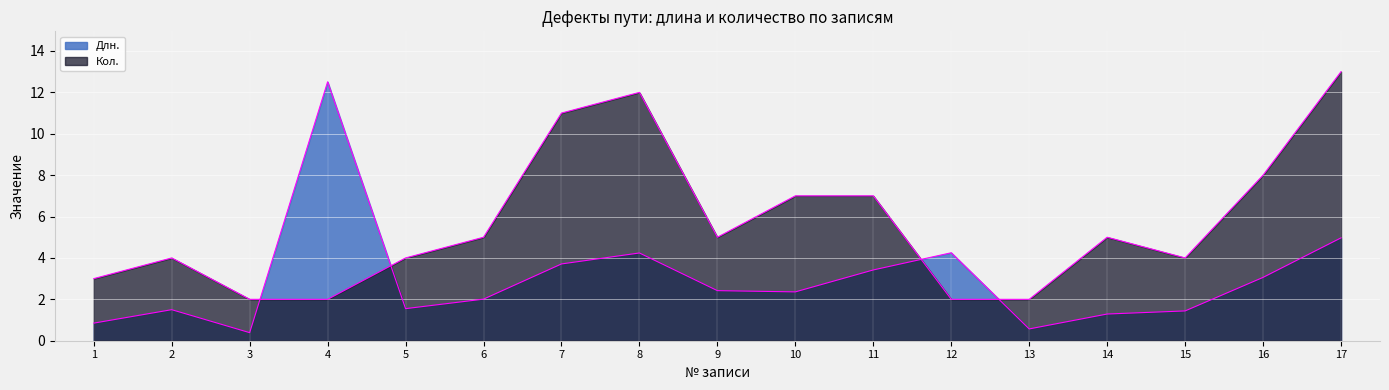

Reading left to right, extract all data points from this chart.

Длн.: 0.8	1.5	0.4	12.5	1.6	2.0	3.7	4.2	2.4	2.4	3.4	4.2	0.6	1.3	1.4	3.1	5.0
Кол.: 3.0	4.0	2.0	2.0	4.0	5.0	11.0	12.0	5.0	7.0	7.0	2.0	2.0	5.0	4.0	8.0	13.0